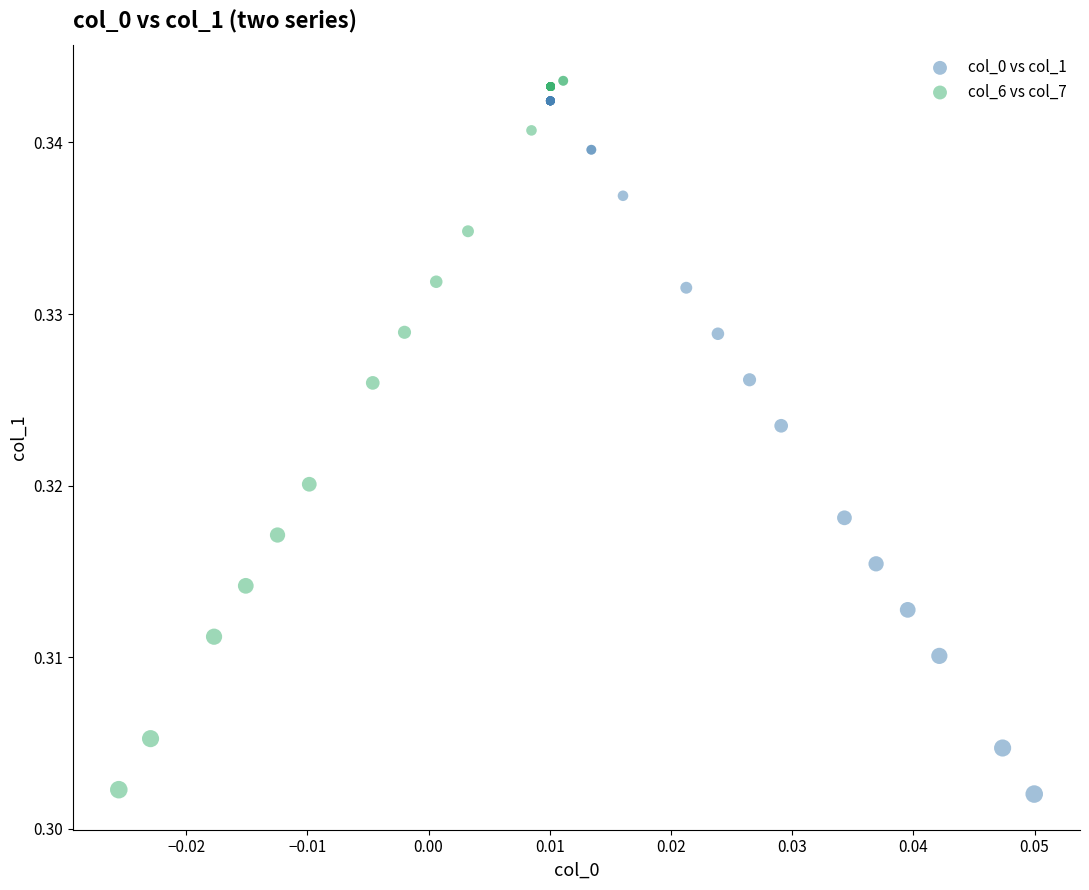

Which series has the widest spread of Y values?

col_6 vs col_7